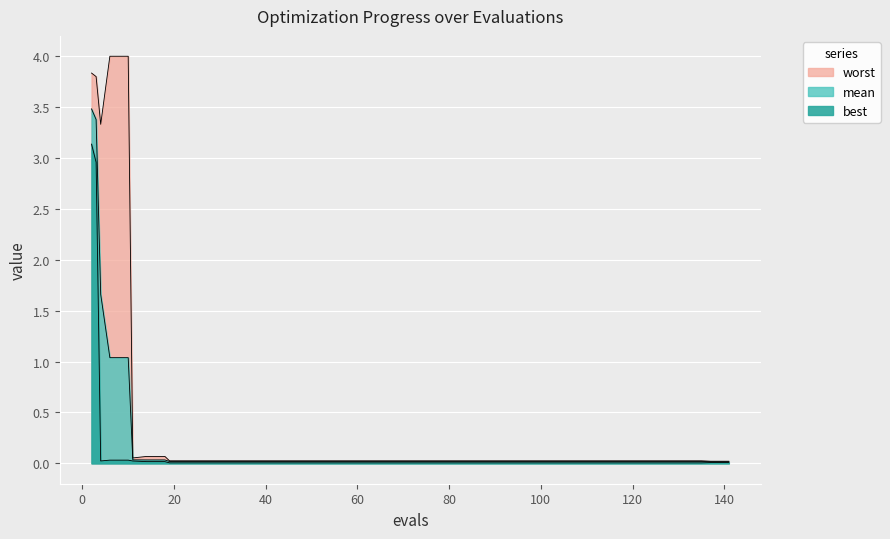

True or false: mean and worst intersect in this chart.

False